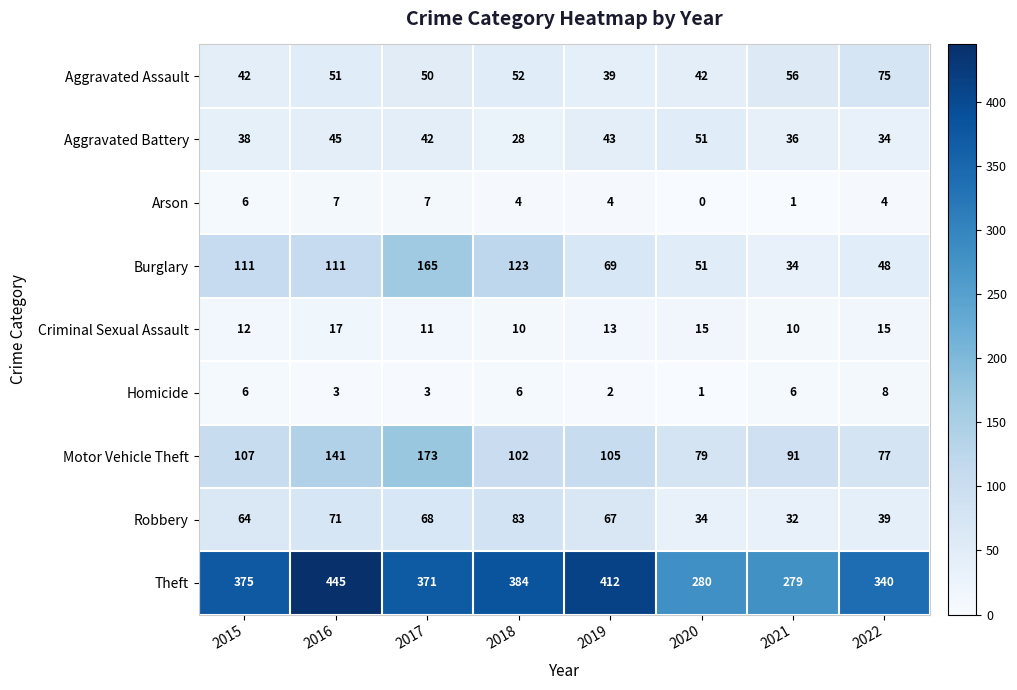

Which series has the largest total across all categories?

Theft